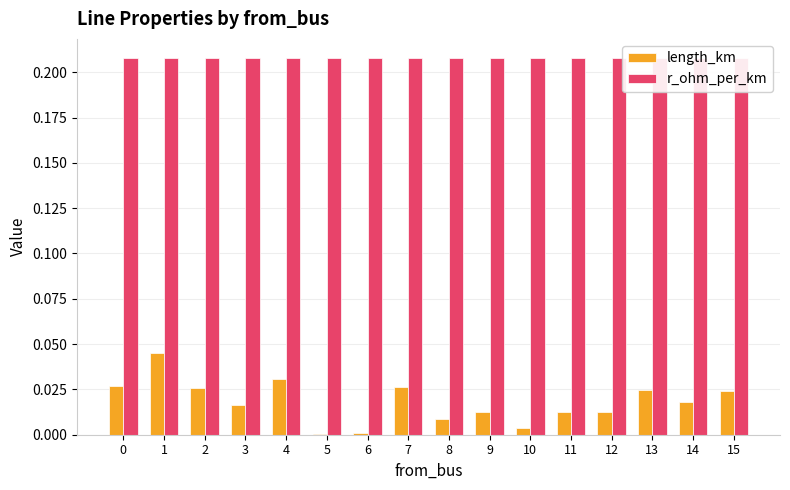

Reading left to right, what are all the values shown in this chart?

length_km: 0.0	0.0	0.0	0.0	0.0	0.0	0.0	0.0	0.0	0.0	0.0	0.0	0.0	0.0	0.0	0.0
r_ohm_per_km: 0.2	0.2	0.2	0.2	0.2	0.2	0.2	0.2	0.2	0.2	0.2	0.2	0.2	0.2	0.2	0.2